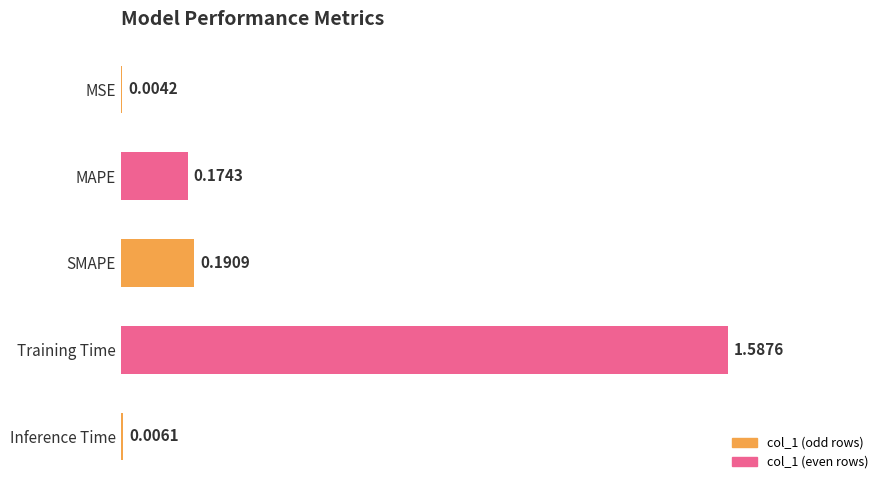

Which category has the highest value across all series?

Training Time